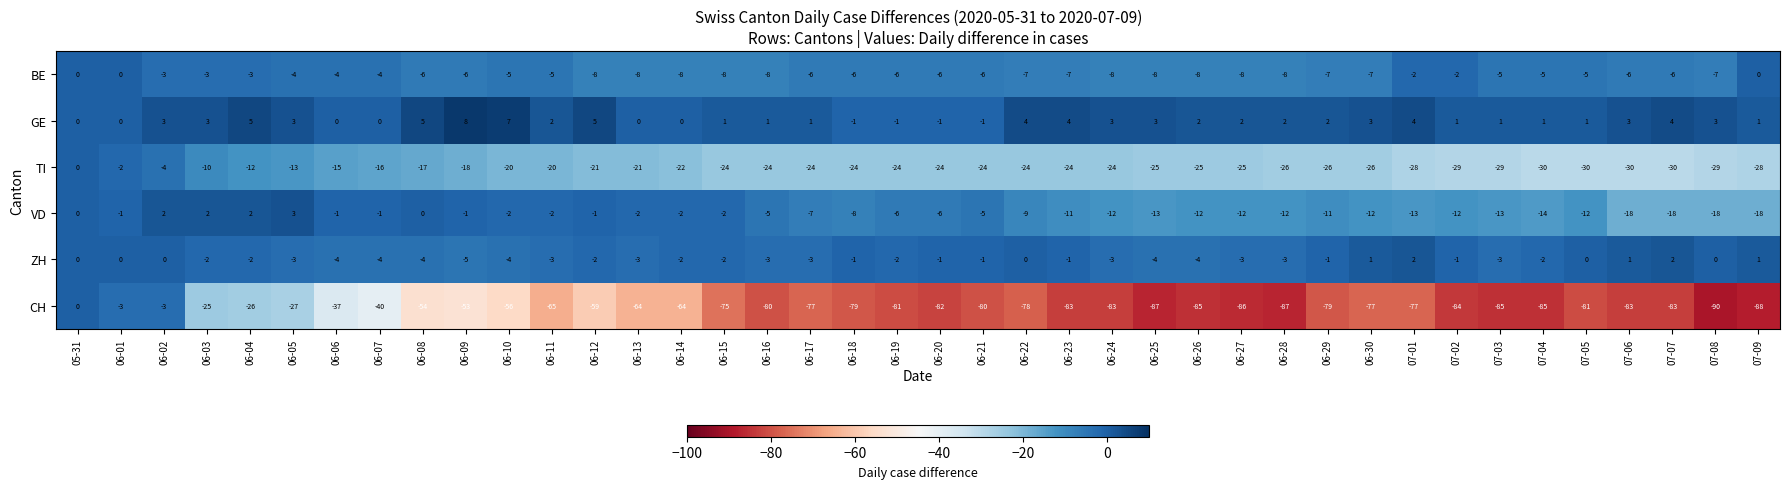

The value of TI at 06-08 is -17. True or false?

True